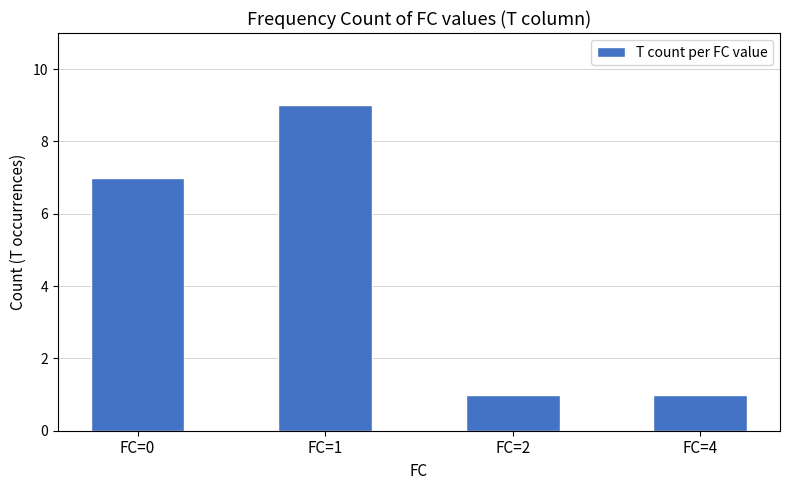

Which category has the highest value across all series?

FC=1